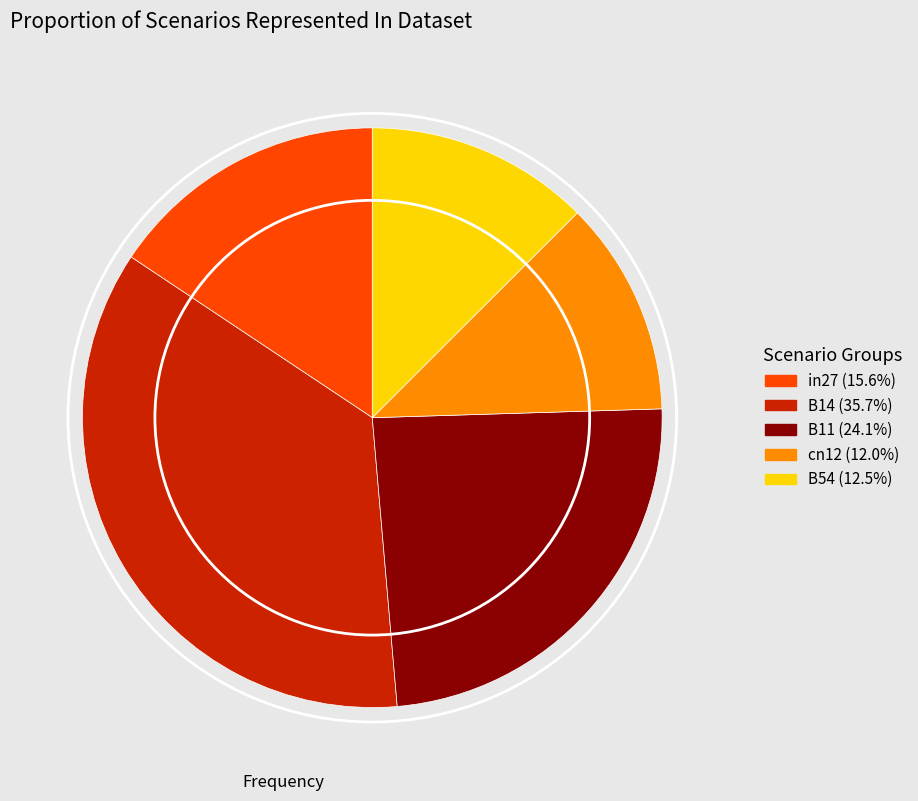

How many slices are in this pie chart?

5